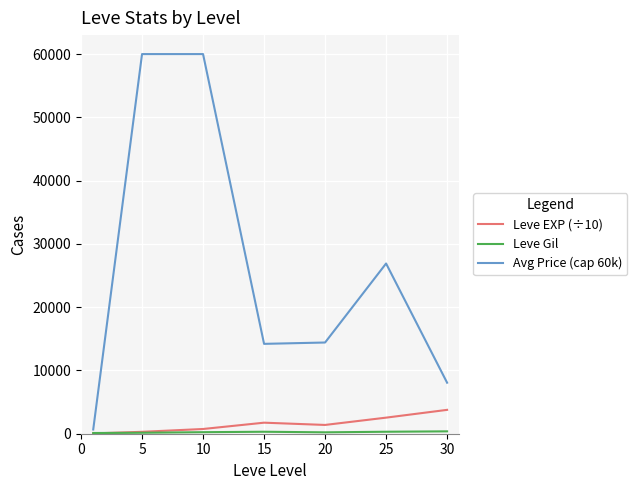

Which series has the largest total across all categories?

Avg Price (cap 60k)